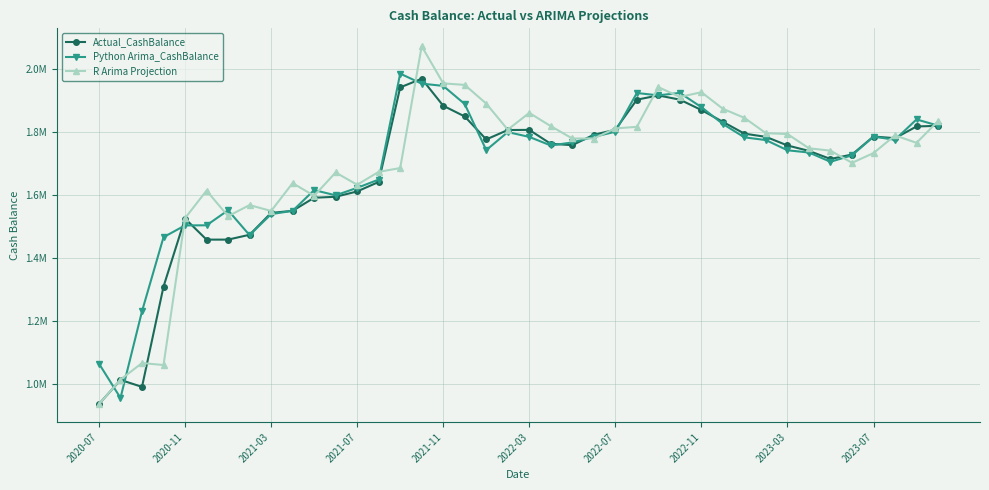

What are all the series names shown in the legend?

Actual_CashBalance, Python Arima_CashBalance, R Arima Projection